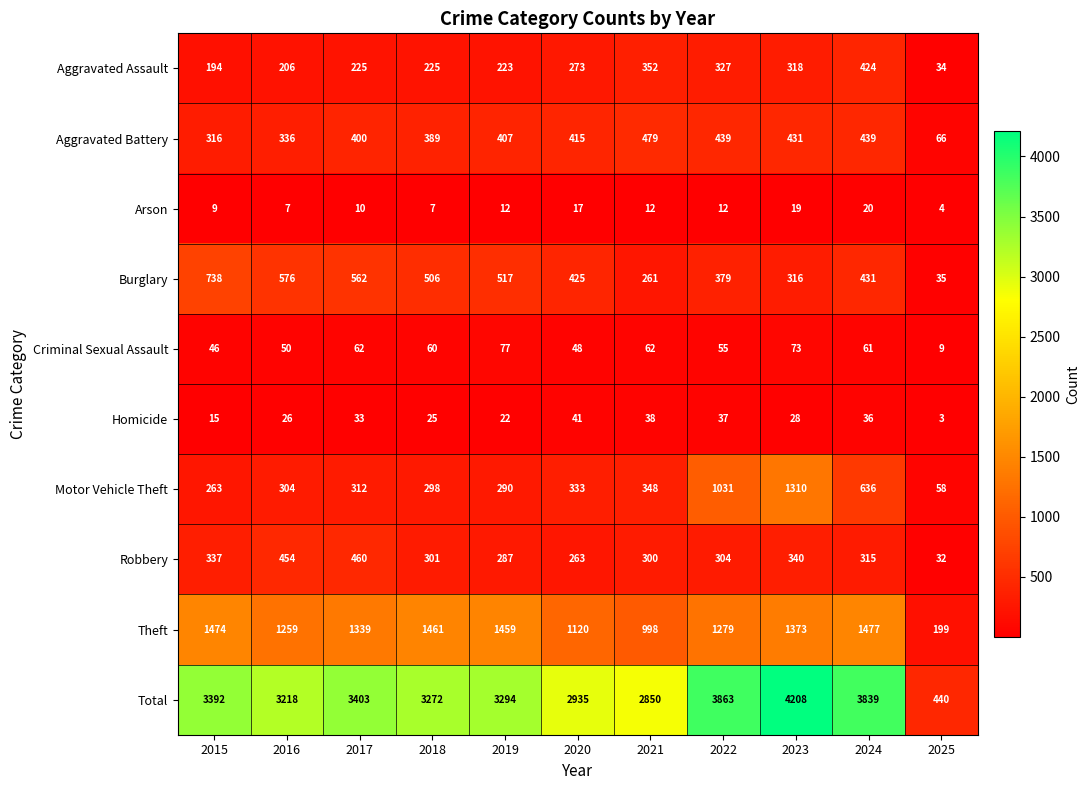

Which series has the largest total across all categories?

Total